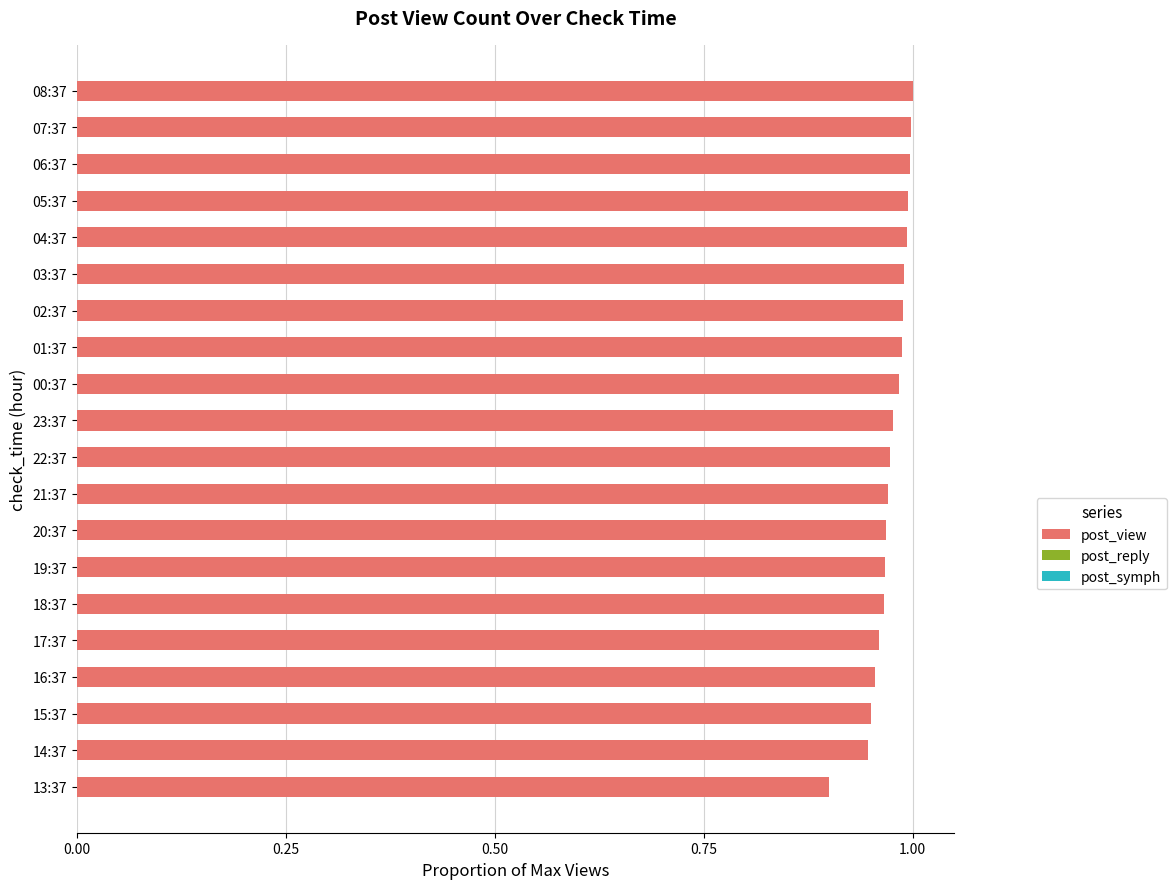

What is the sum of the values at 22:37 and 08:37?

2.0